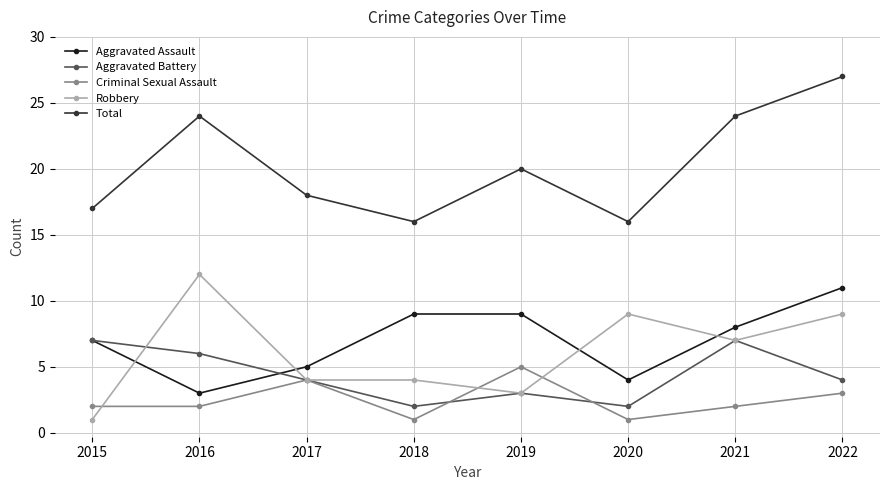

Reading left to right, transcribe all the data shown in this chart.

Aggravated Assault: 7	3	5	9	9	4	8	11
Aggravated Battery: 7	6	4	2	3	2	7	4
Criminal Sexual Assault: 2	2	4	1	5	1	2	3
Robbery: 1	12	4	4	3	9	7	9
Total: 17	24	18	16	20	16	24	27